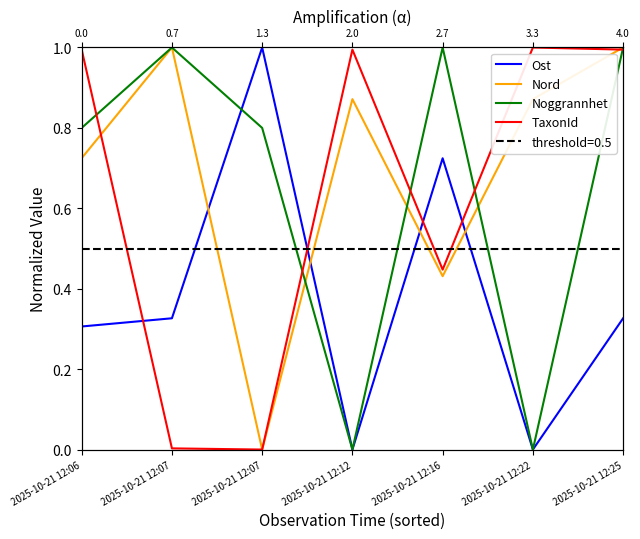

Where is the first local minimum for Noggrannhet?

2025-10-21 12:12